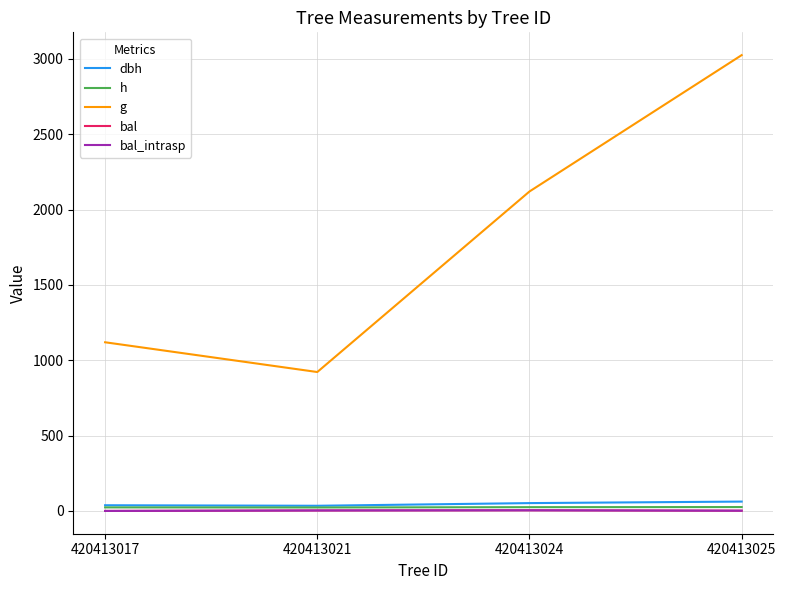

What is the value of the bal point at the 3rd from the left?

4.3